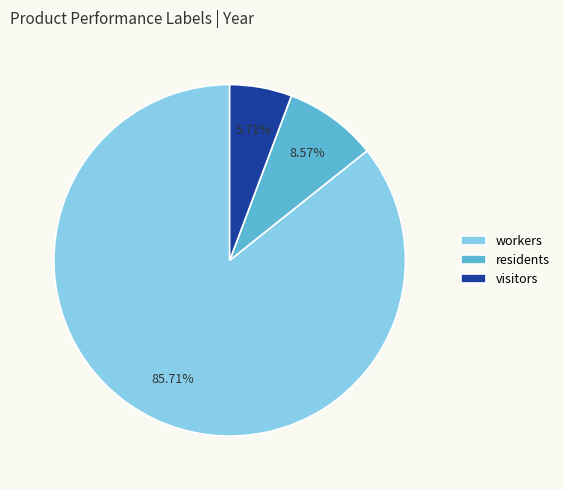

To the nearest percent, what is the difference between the largest and smallest slice percentages?

80%